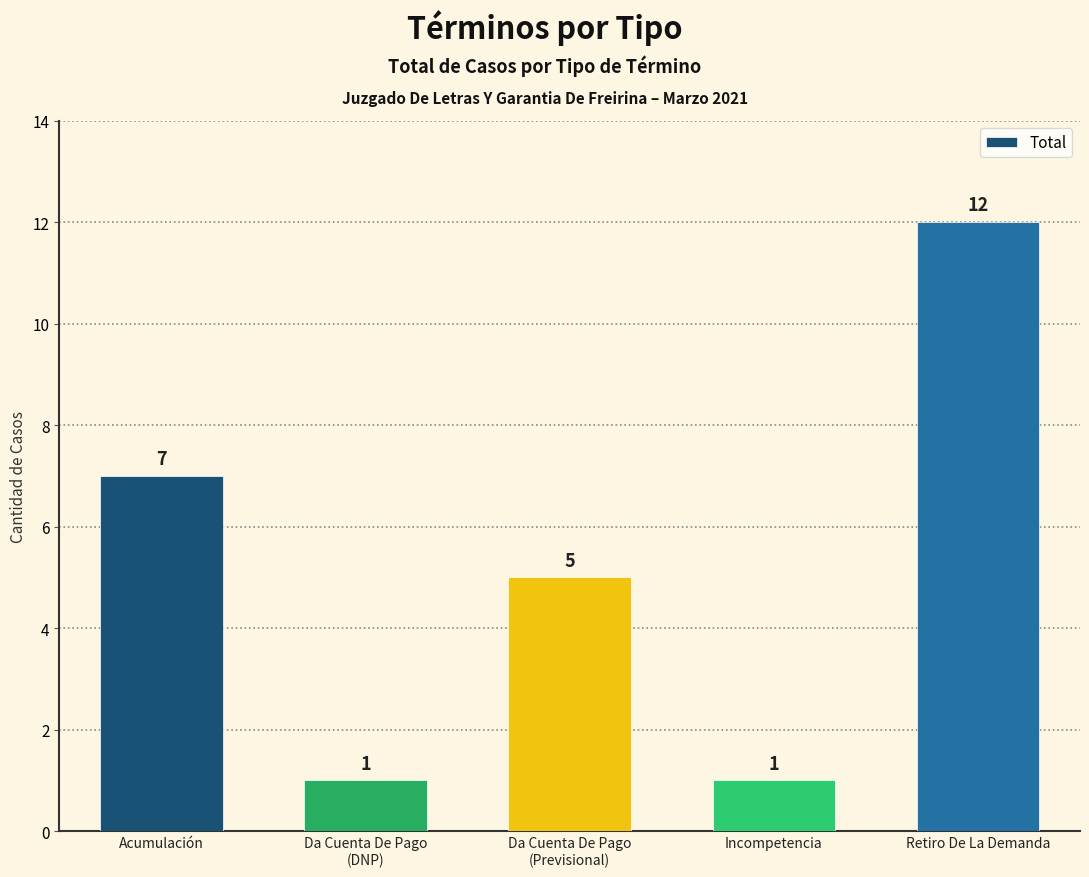

The chart shows a value of 7 at Acumulación. True or false?

True